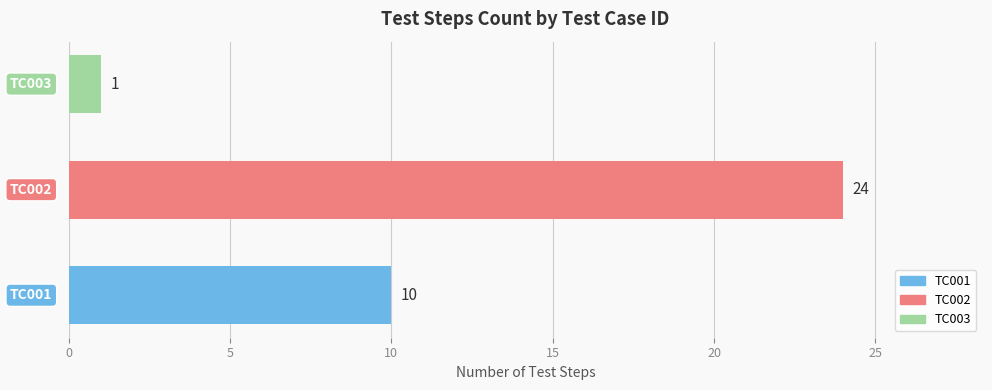

What is the maximum value shown in the chart?

24